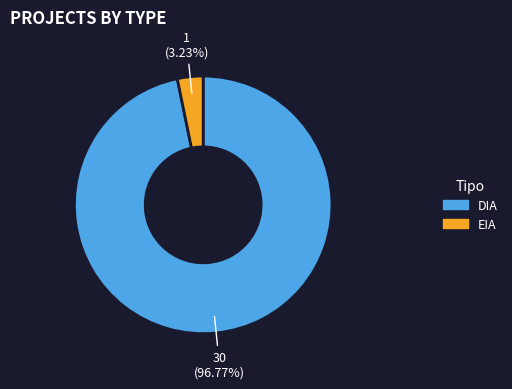

Which has a higher value, DIA or EIA?

DIA